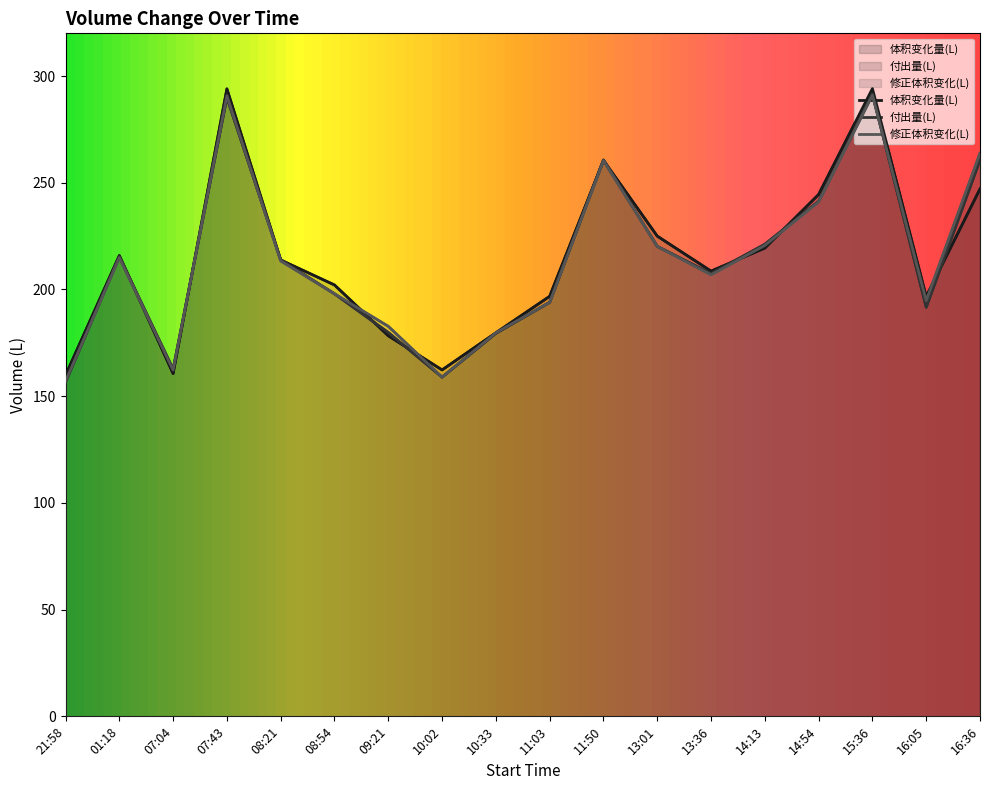

True or false: 体积变化量(L) has a value of 299.0 at 08:54.

False